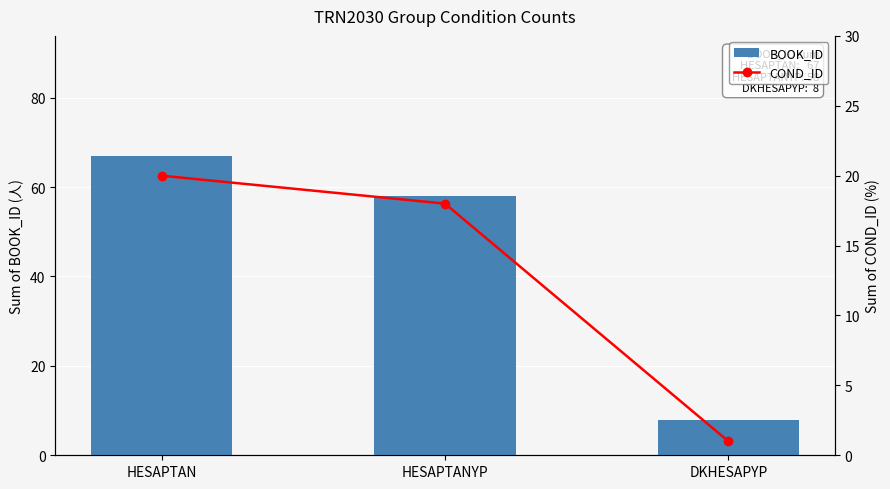

What position from the right is HESAPTAN?

3